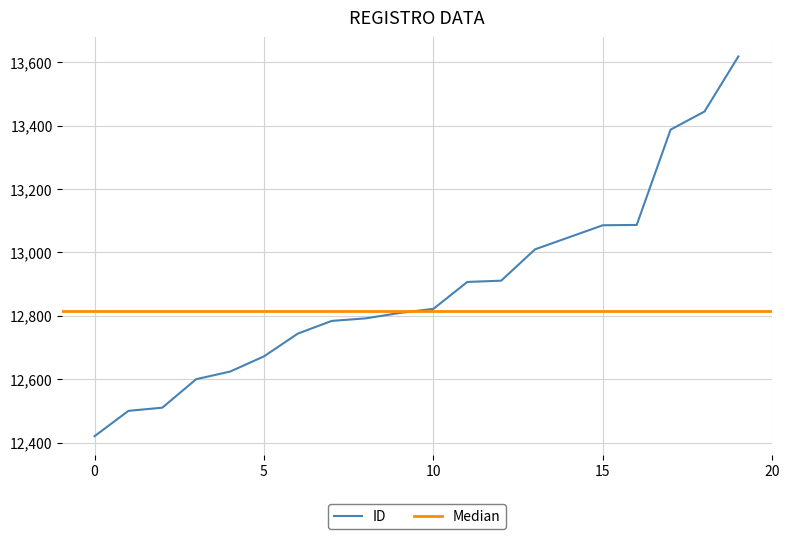

The value of ID at 10 is 5744. True or false?

False